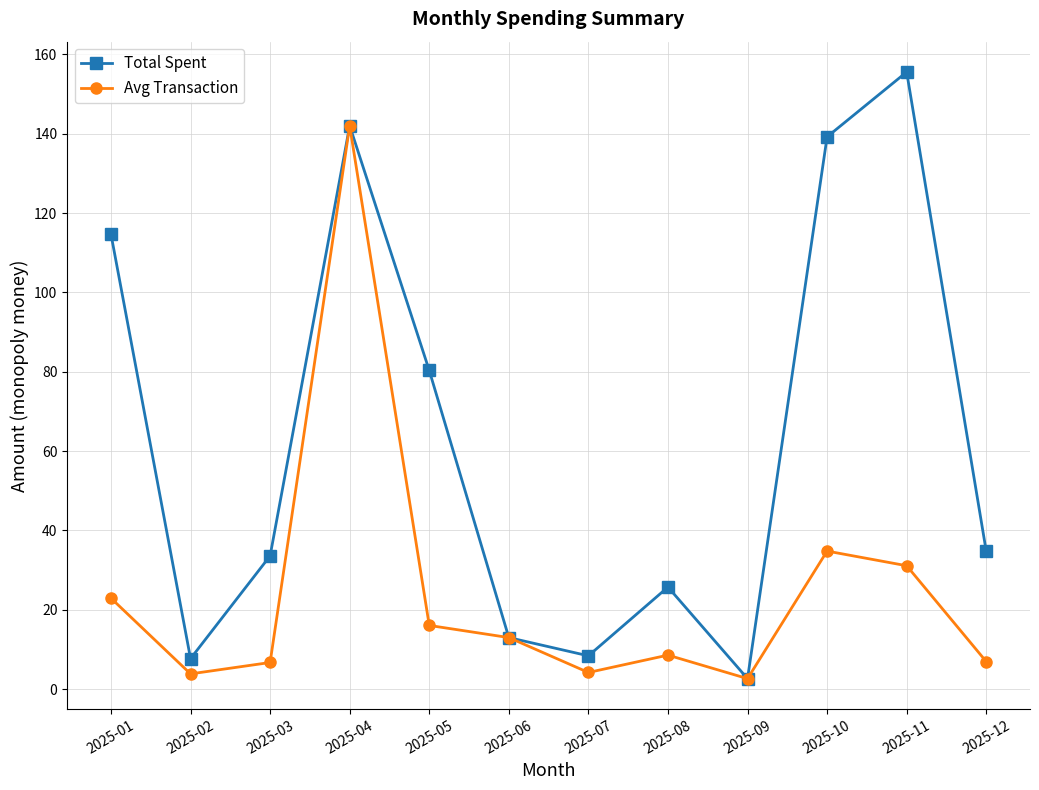

Which series has the largest range (max minus min)?

Total Spent